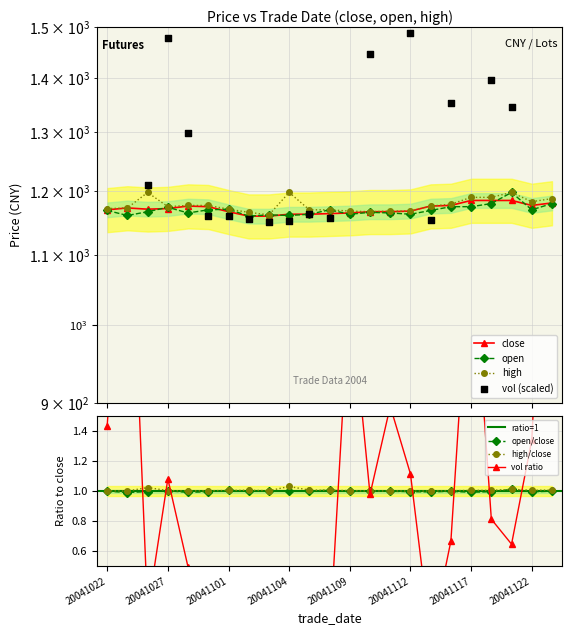

At which category is the sum across all series the highest?

20041123